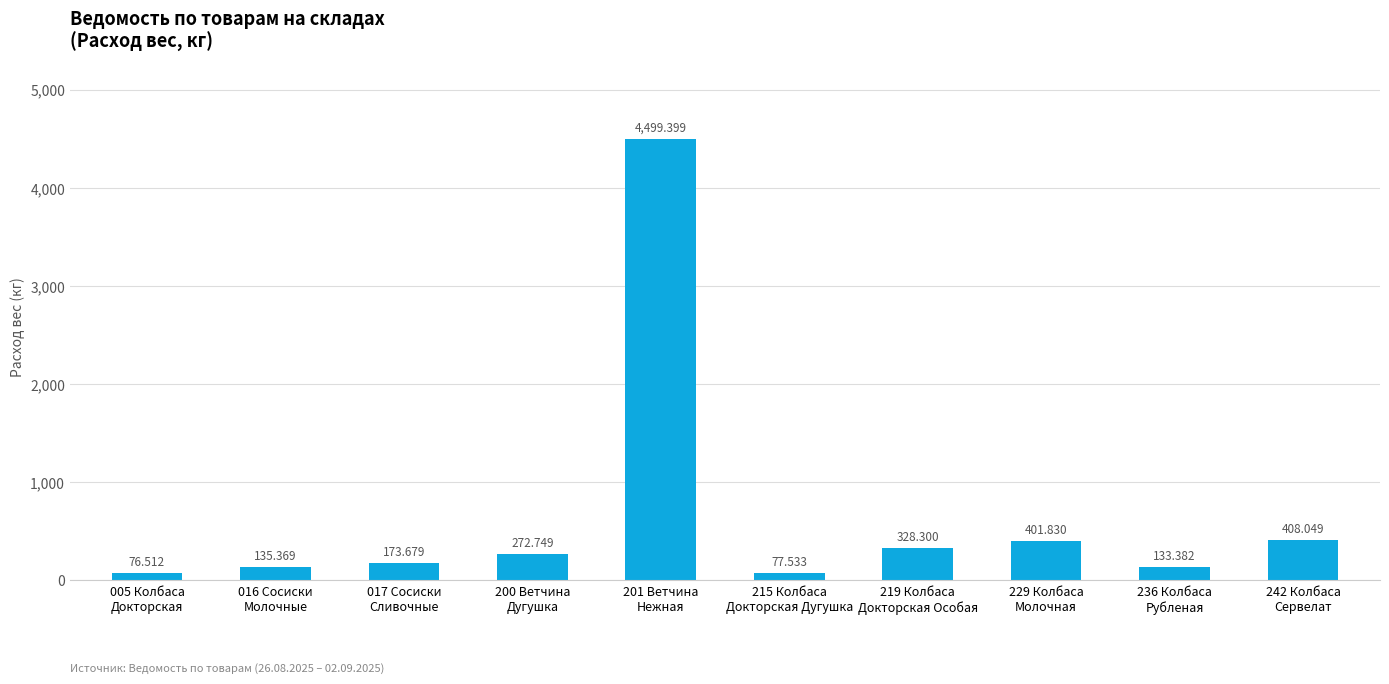

Rank the categories by value from lowest to highest.

005 Колбаса
Докторская, 215 Колбаса
Докторская Дугушка, 236 Колбаса
Рубленая, 016 Сосиски
Молочные, 017 Сосиски
Сливочные, 200 Ветчина
Дугушка, 219 Колбаса
Докторская Особая, 229 Колбаса
Молочная, 242 Колбаса
Сервелат, 201 Ветчина
Нежная